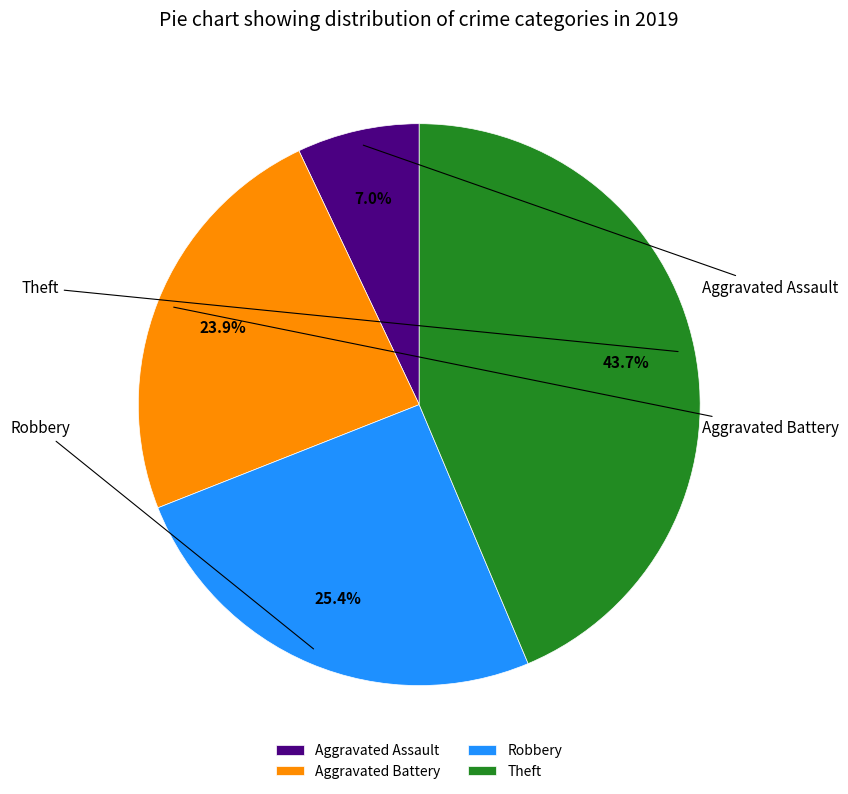

To the nearest percent, what portion does Aggravated Assault represent?

7%